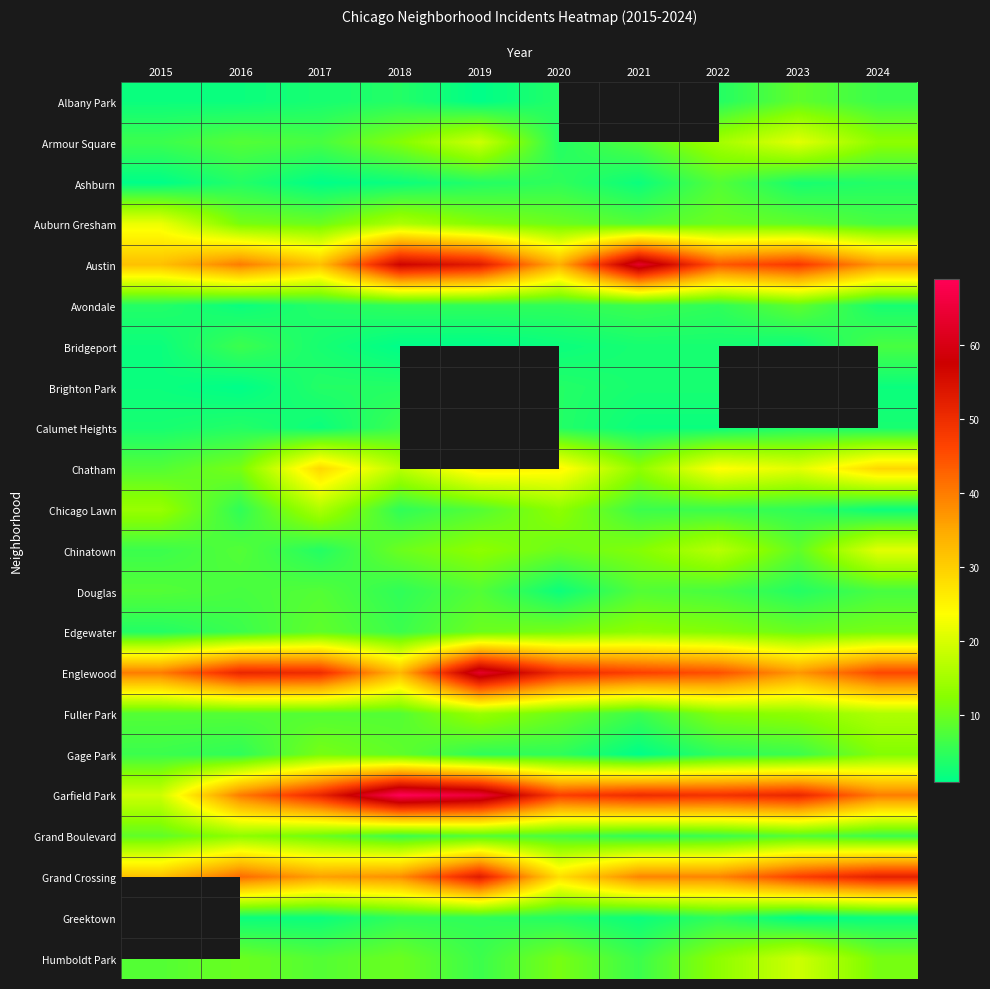

Is it true that Humboldt Park equals 11.0 at 2024?

True